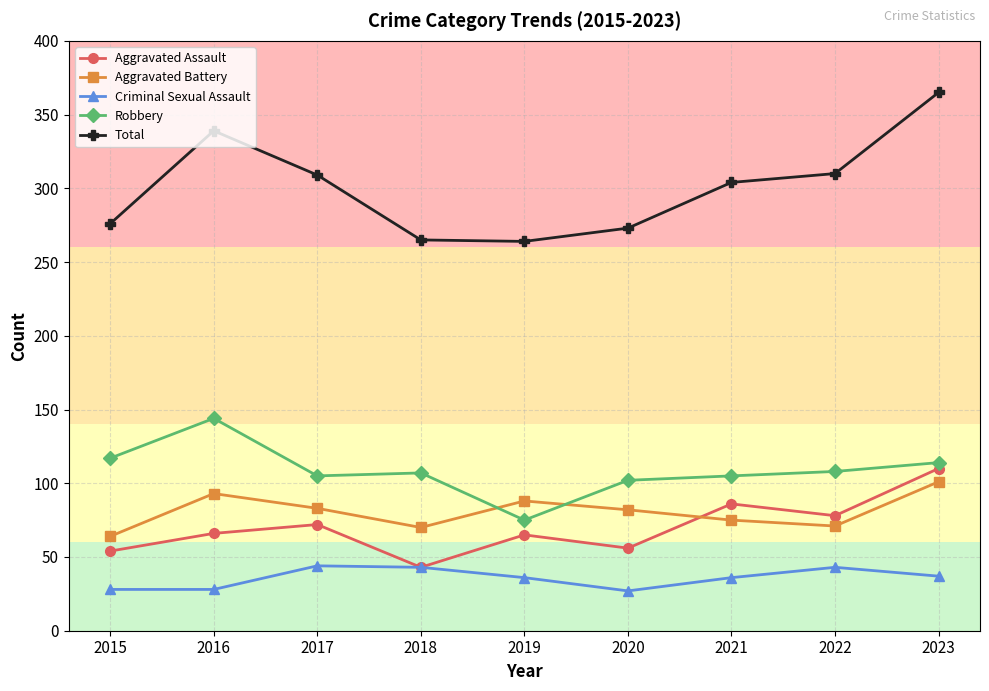

What is the average value of the Aggravated Battery series?

81